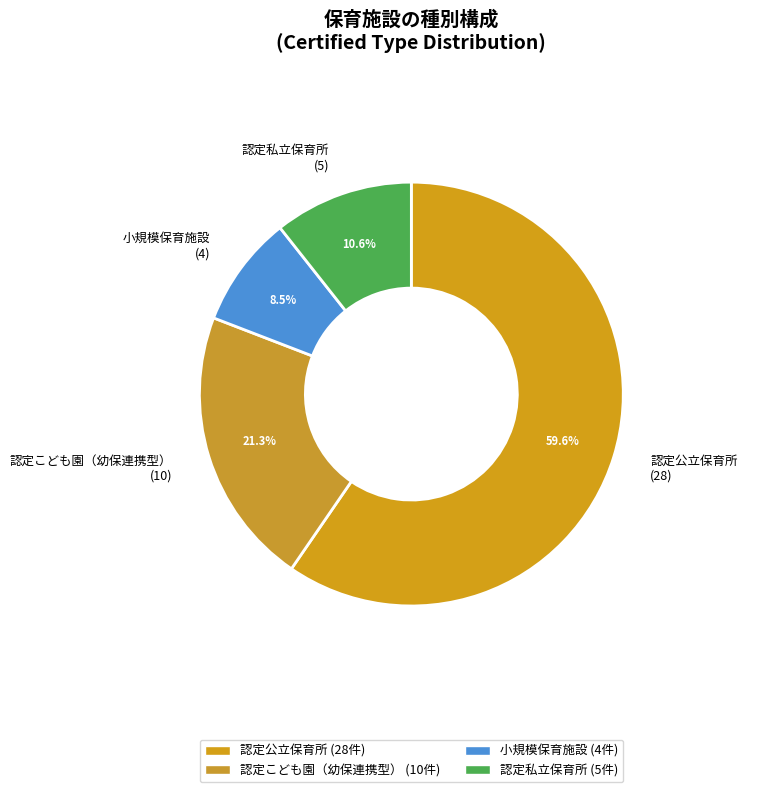

What is the total percentage of 認定私立保育所 and 認定公立保育所?

70.2%